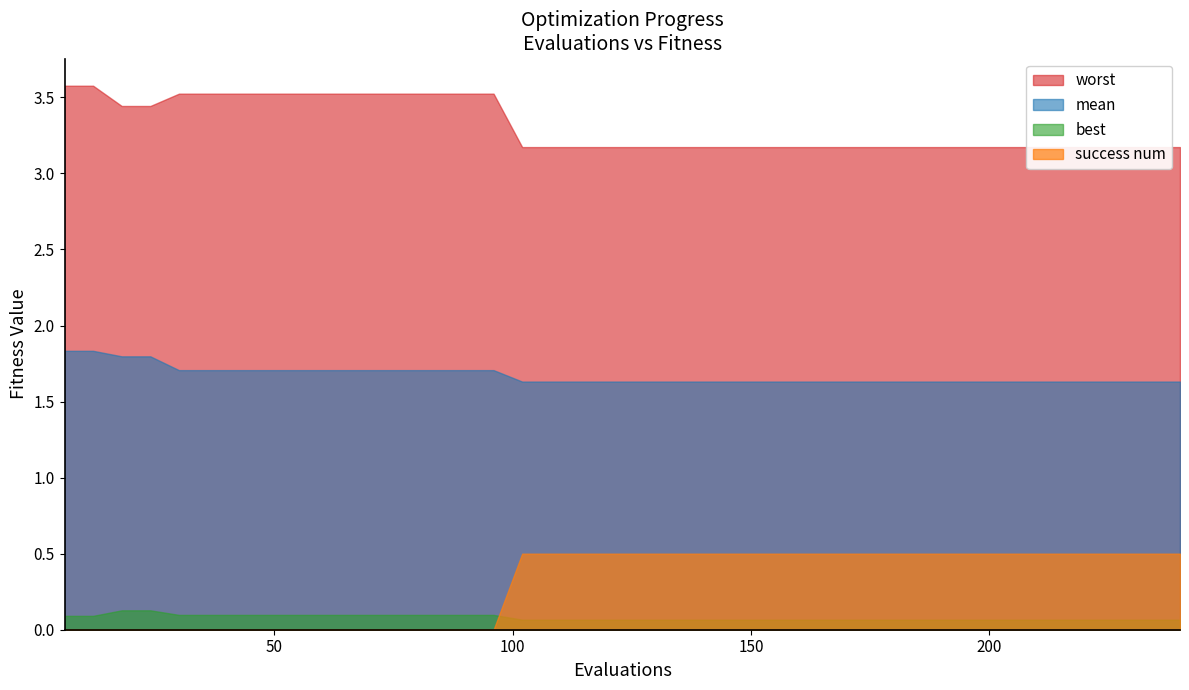

What is the difference between the maximum and minimum values in the best series?

0.1